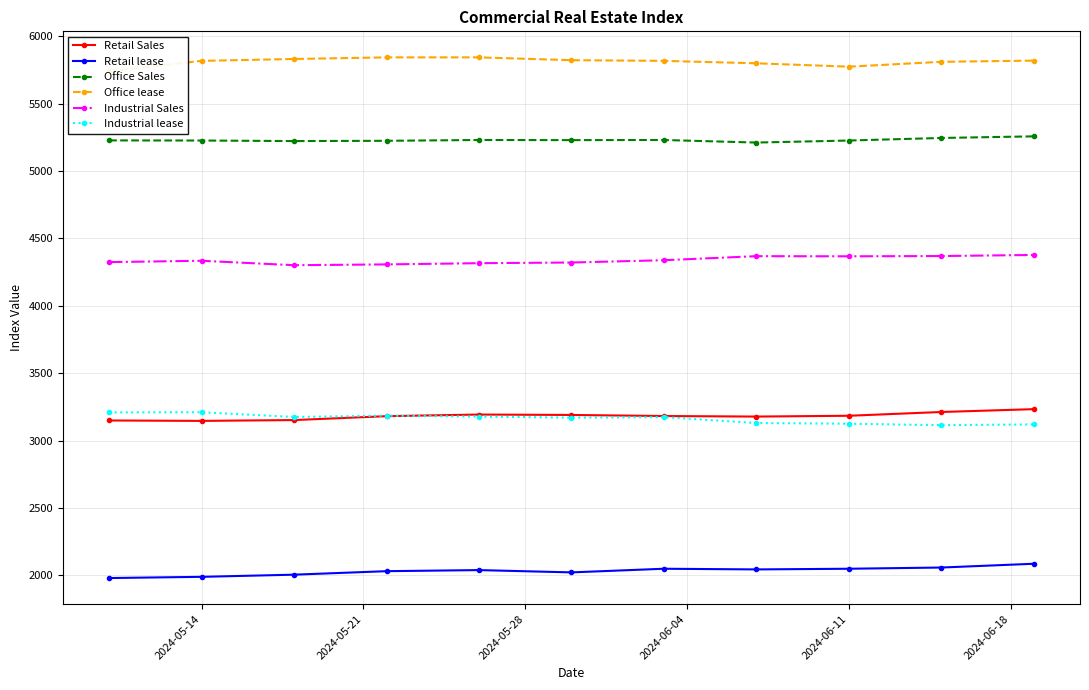

What is the maximum value for Industrial Sales?

4377